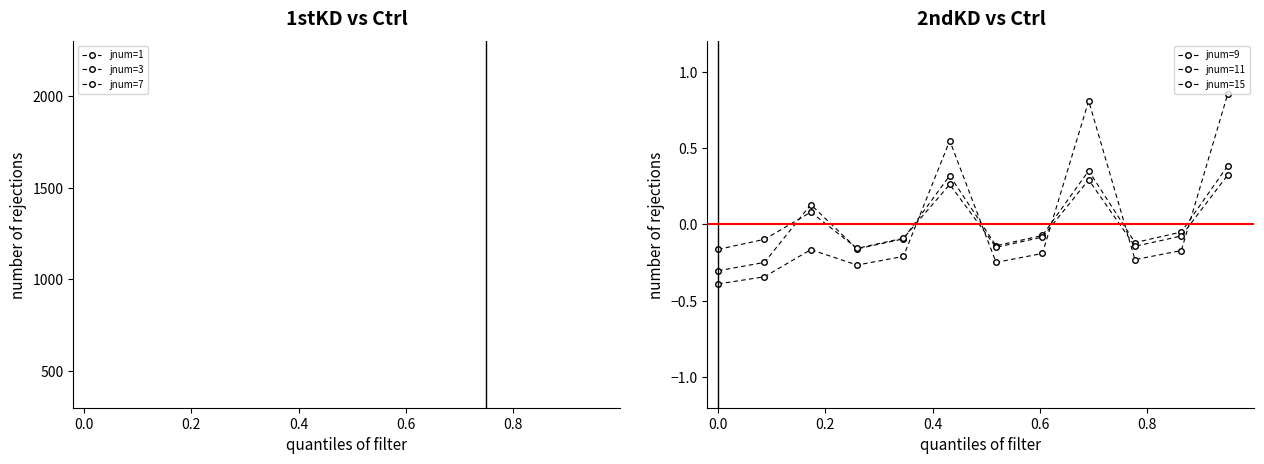

At which label is jnum=15 closest to 0?

0.4